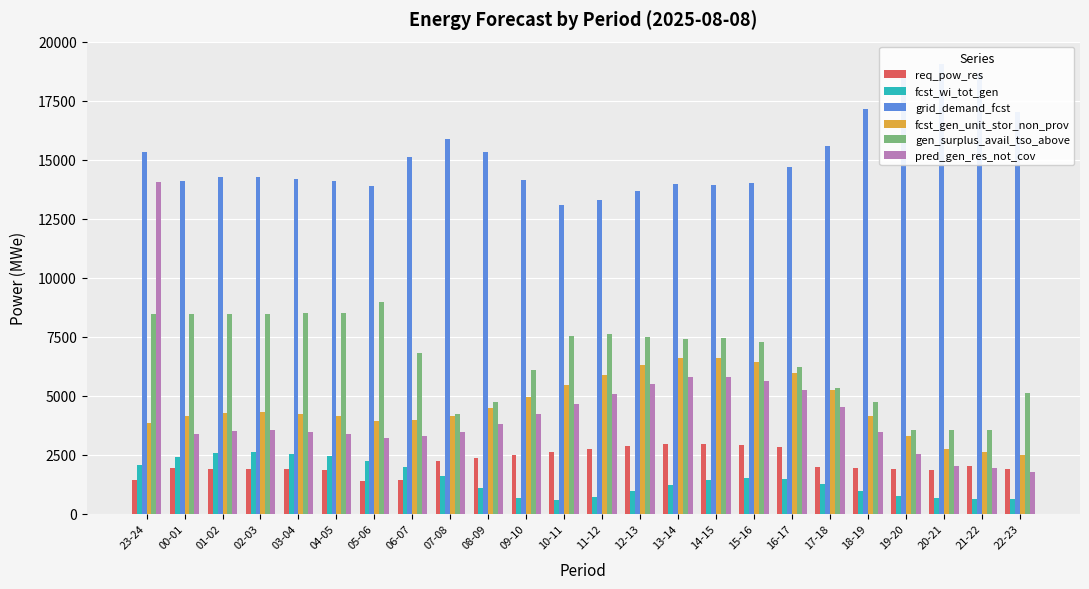

How many values in the gen_surplus_avail_tso_above series are below 7419?

12